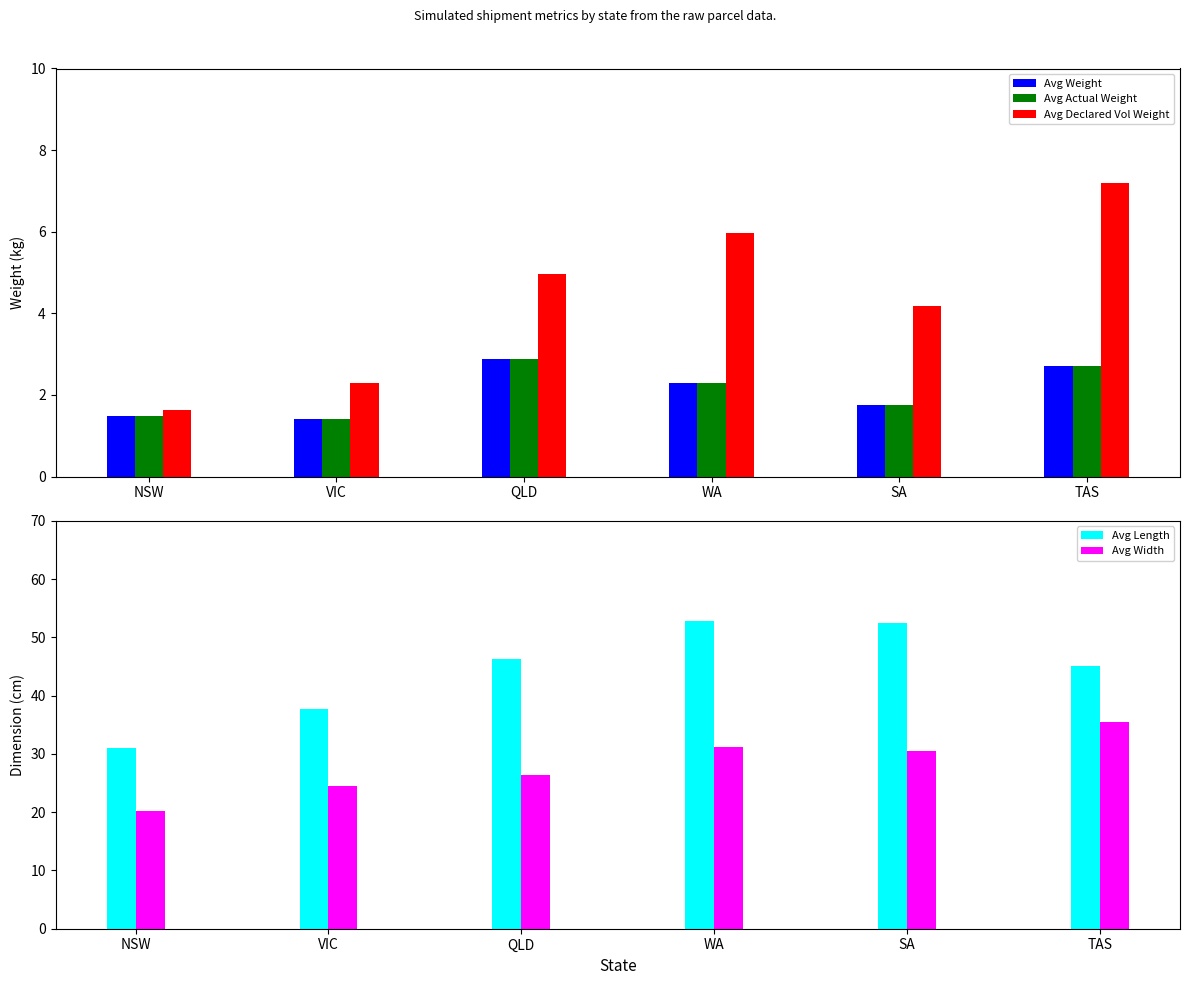

How many bars are there in each group?

5